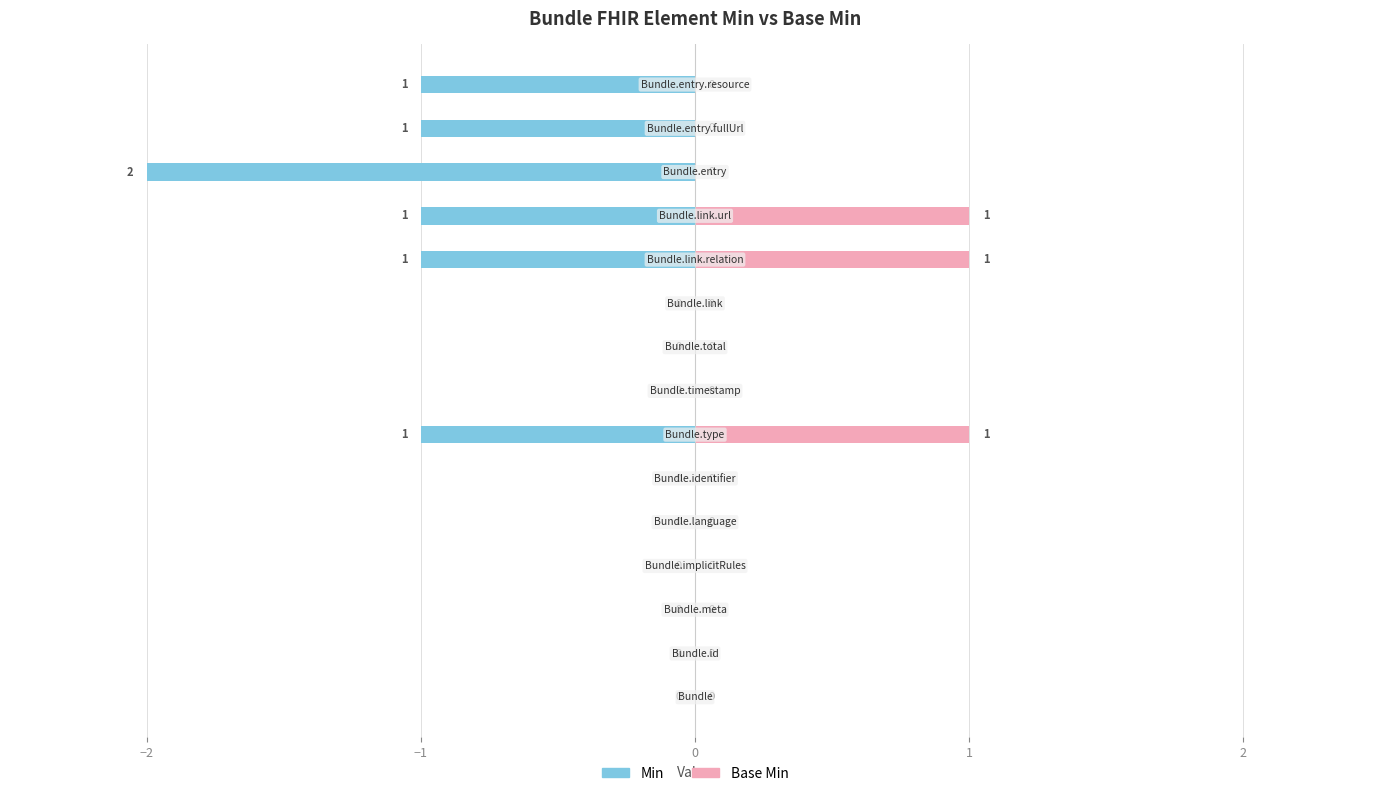

Which series has the largest total across all categories?

Base Min